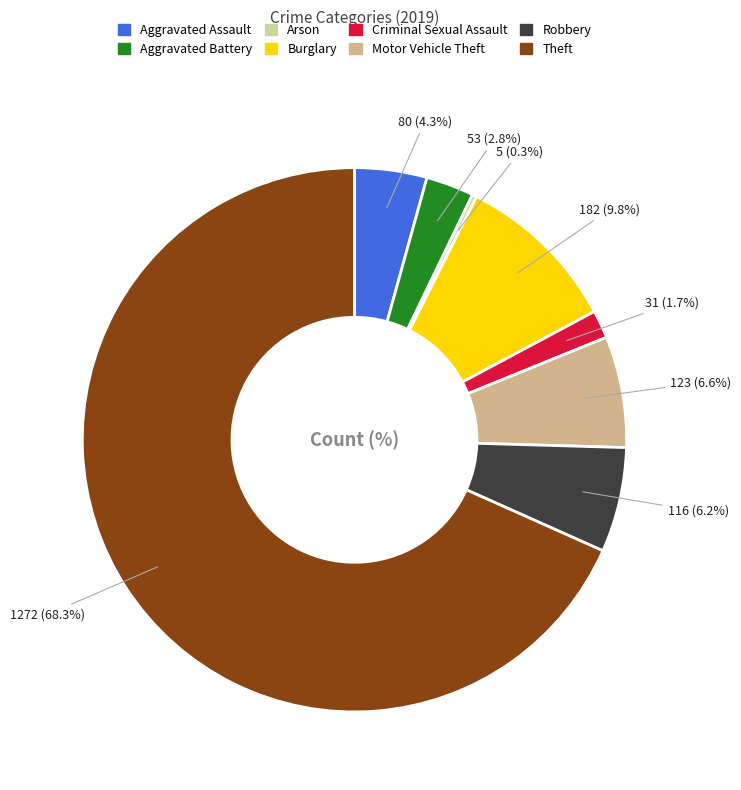

True or false: Theft accounts for 56% of the total.

False